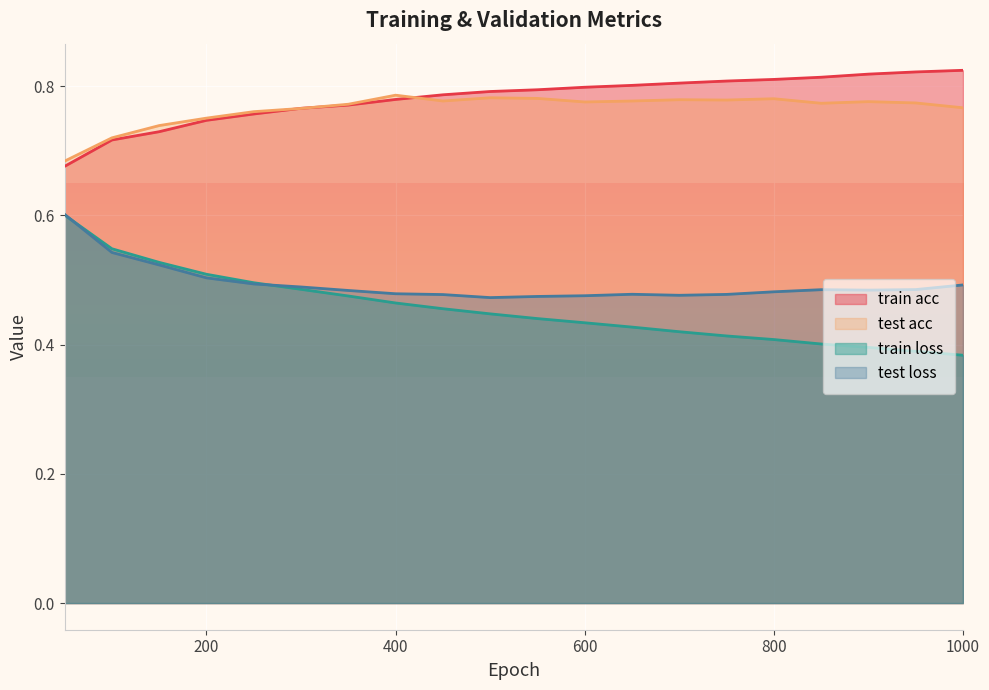

What is the sum of the train loss values at 50 and 750?

1.0